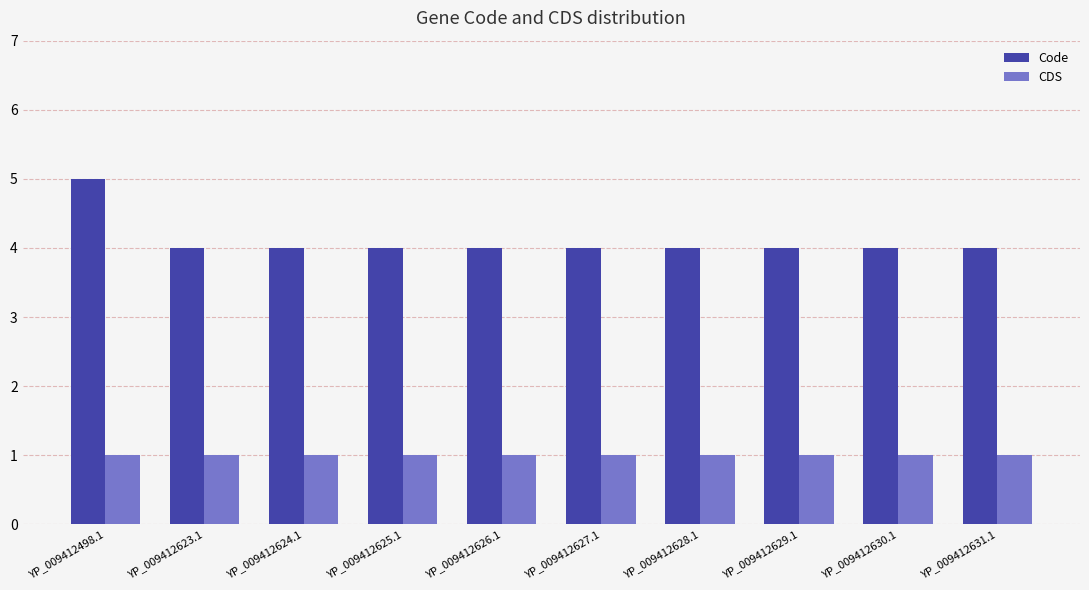

Are the bars horizontal?

No